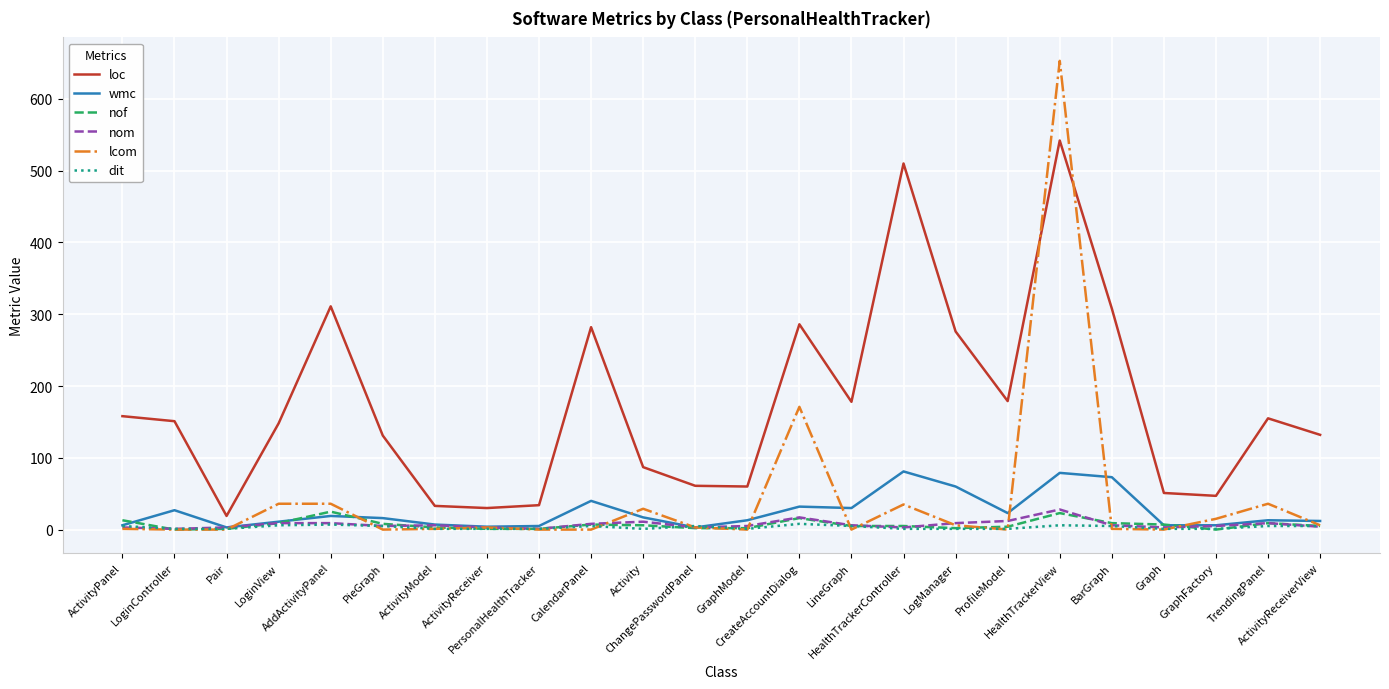

Which series has the widest spread of values?

lcom